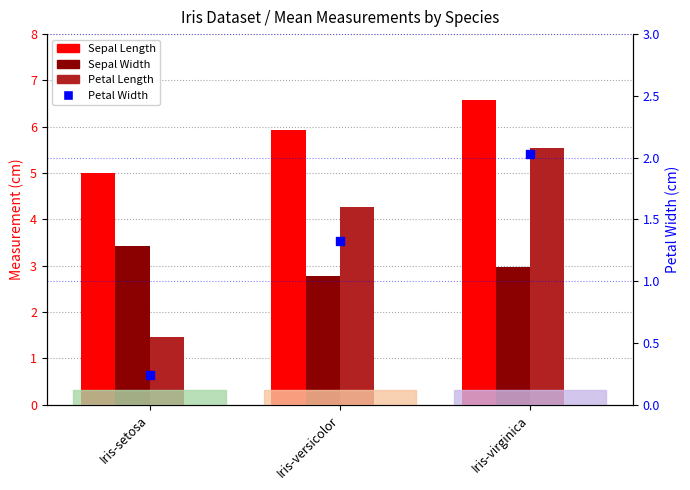

What are all the series names shown in the legend?

Sepal Length, Sepal Width, Petal Length, Petal Width